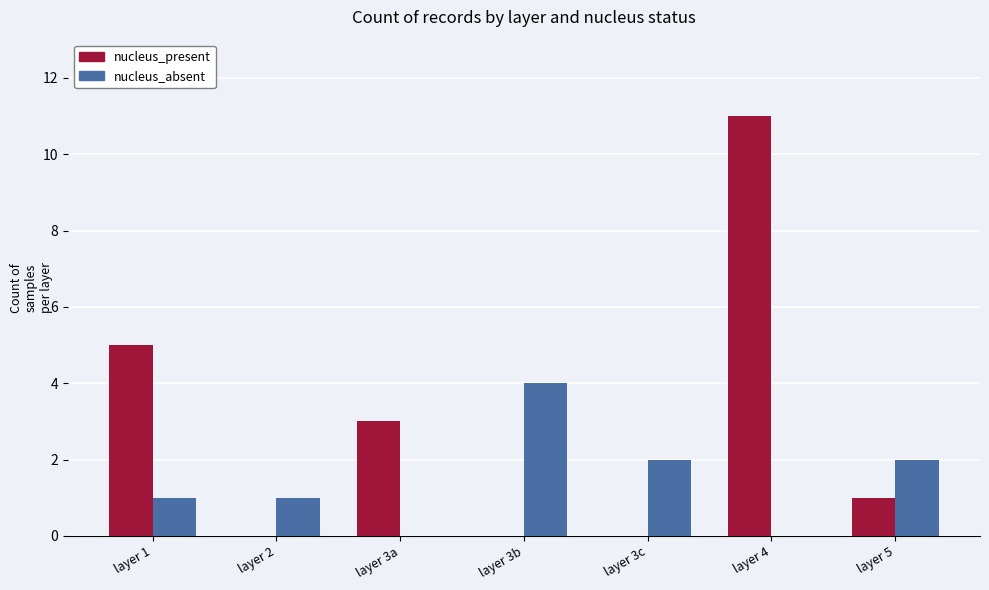

Between layer 1 and layer 3c, which series saw the biggest shift?

nucleus_present